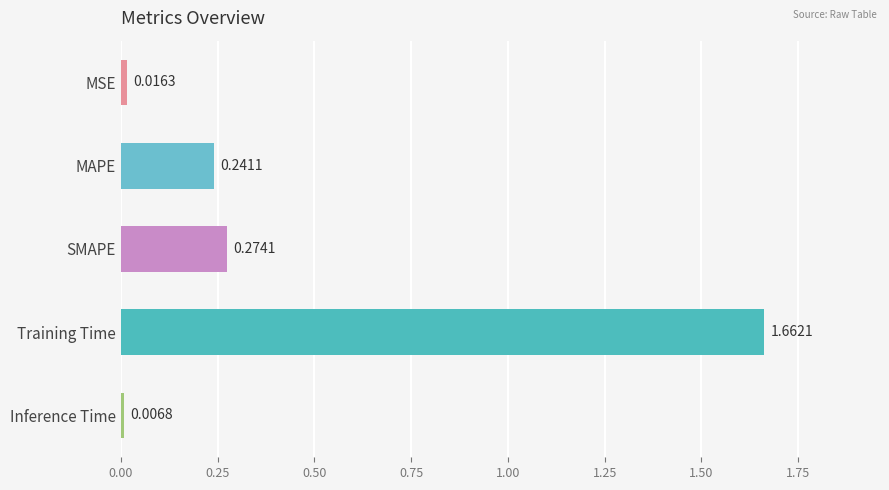

What is the difference between the values at Training Time and MSE?

1.6